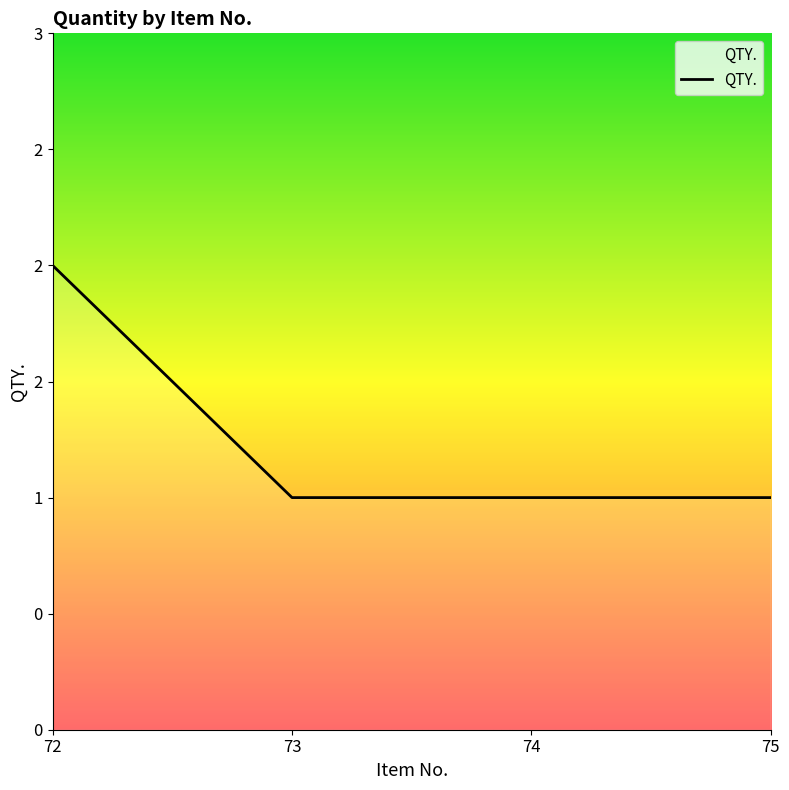

Where is the data nearest to the value 1?

73